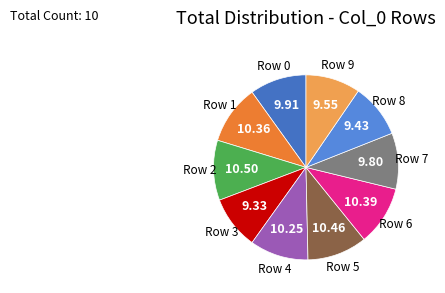

How many segments does this pie chart have?

10